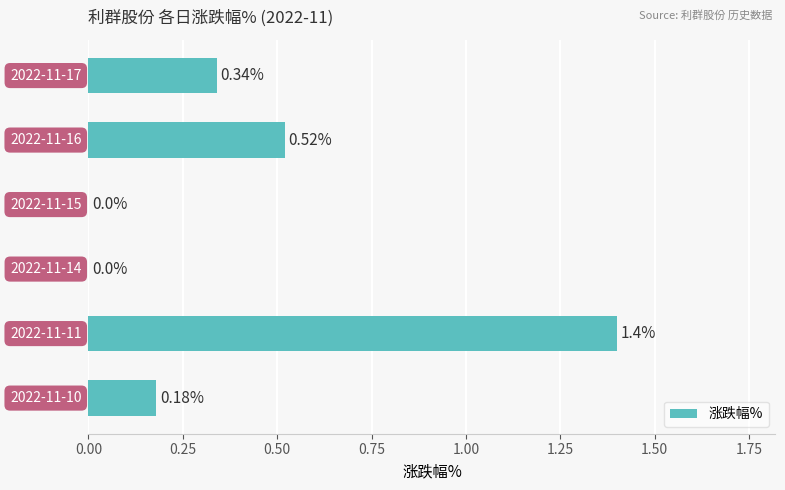

Are the bars grouped side by side (vs. stacked)?

No